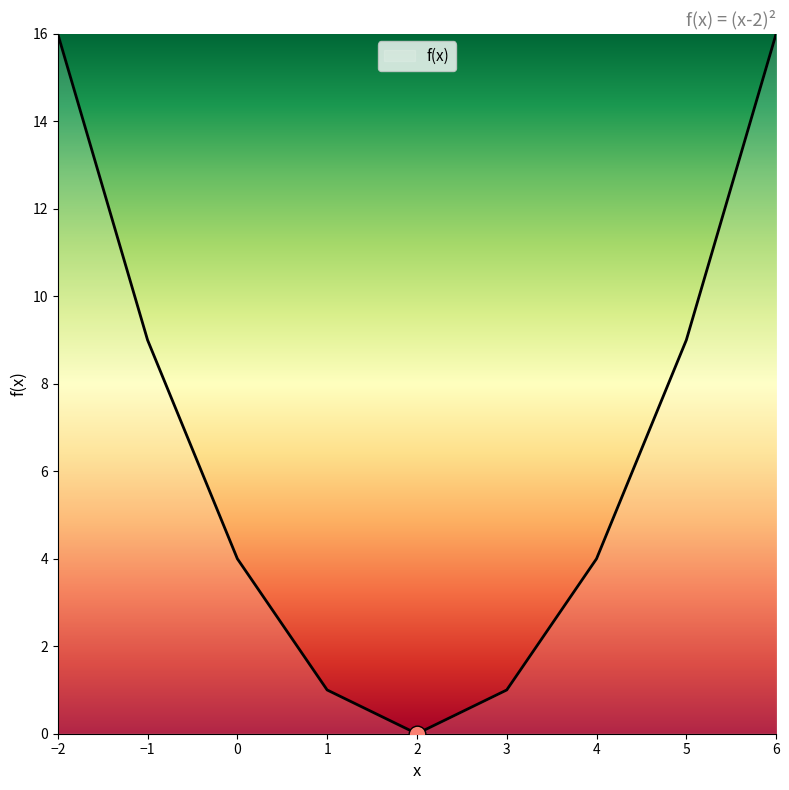

What position from the left is −2?

1